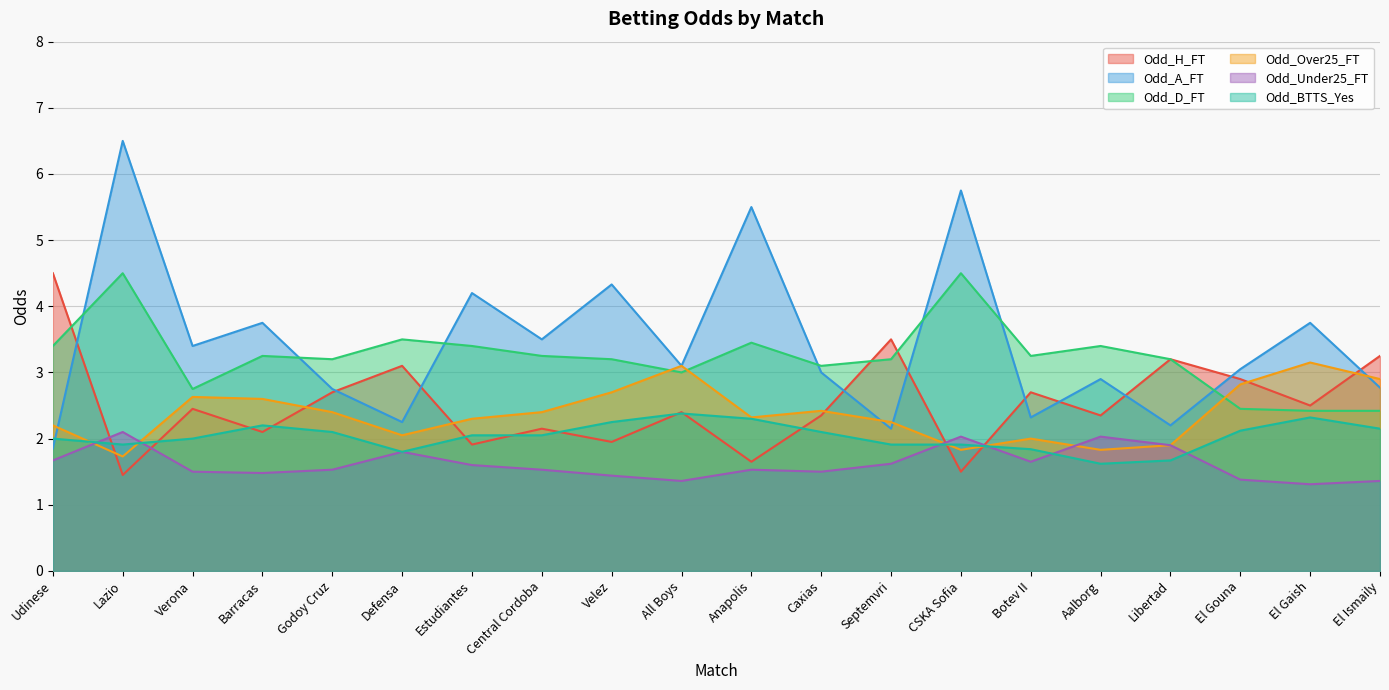

True or false: Odd_BTTS_Yes and Odd_A_FT cross at least once.

True